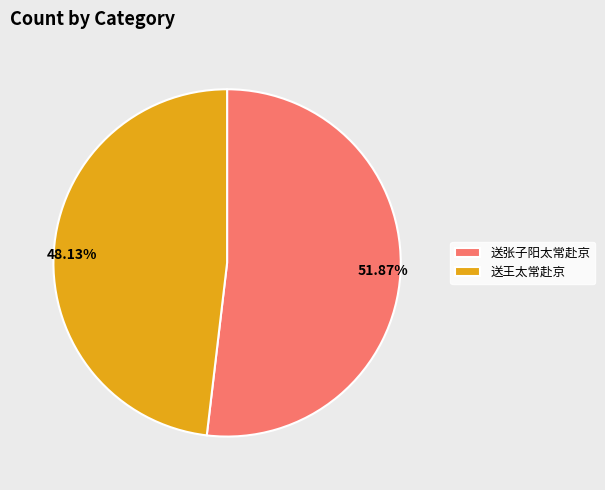

Does 送王太常赴京 account for over 50% of the chart?

No